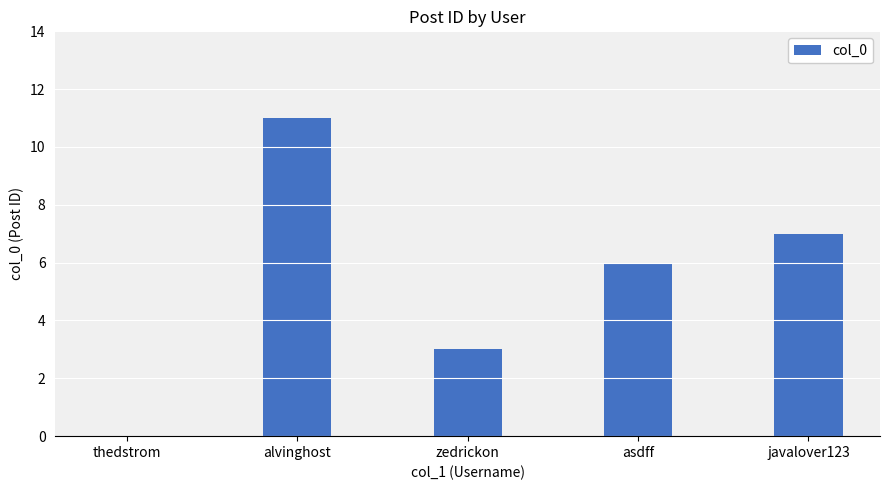

What is the maximum value shown in the chart?

11